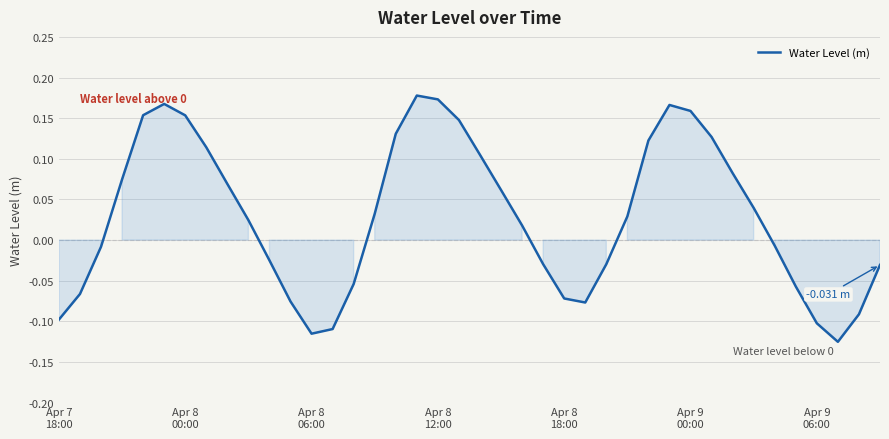

Does the chart display data point markers on the line(s)?

No